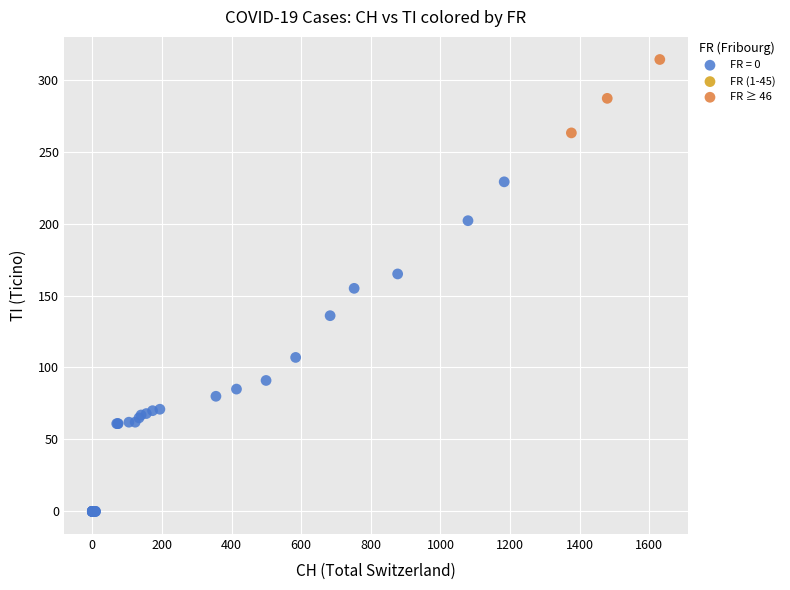

Which series contains the highest Y value?

FR ≥ 46